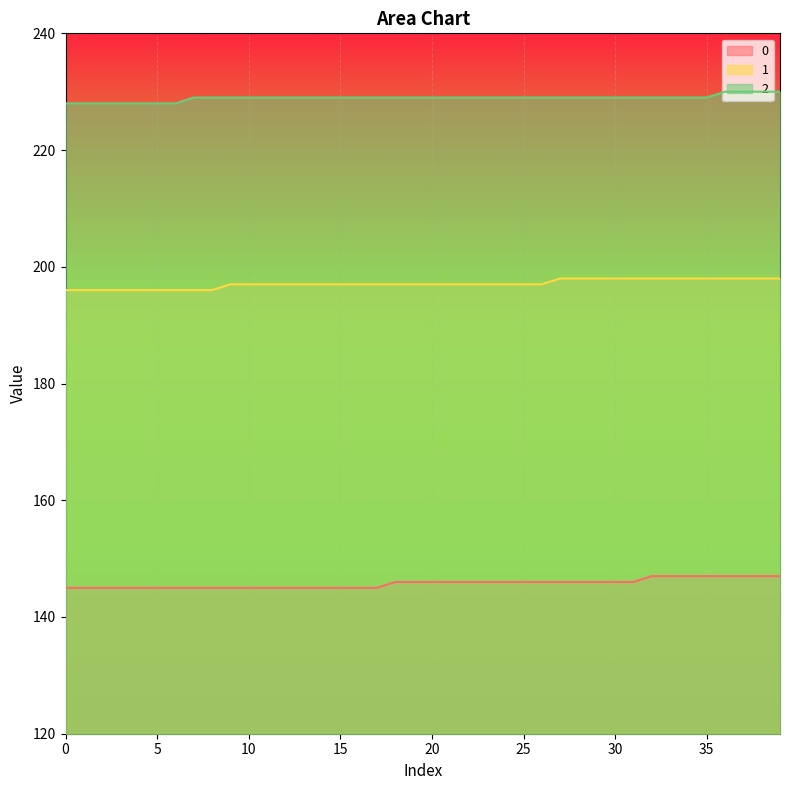

What is the spread (max minus min) of values at 25?

83